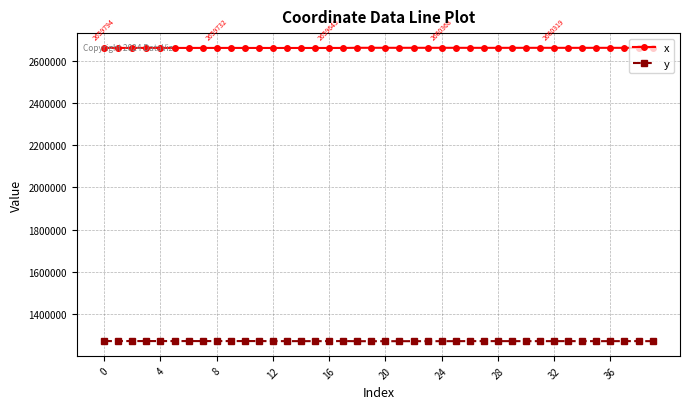

What is the greatest value displayed?

2660474.1